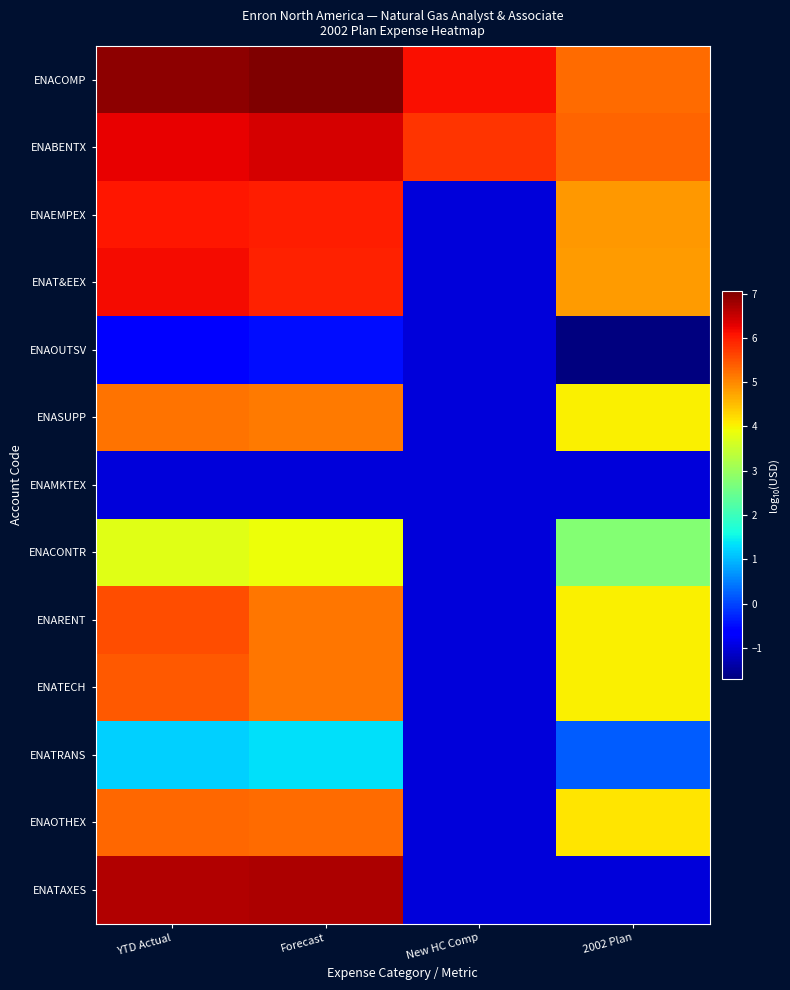

At how many categories does at least one series exceed 1?

4